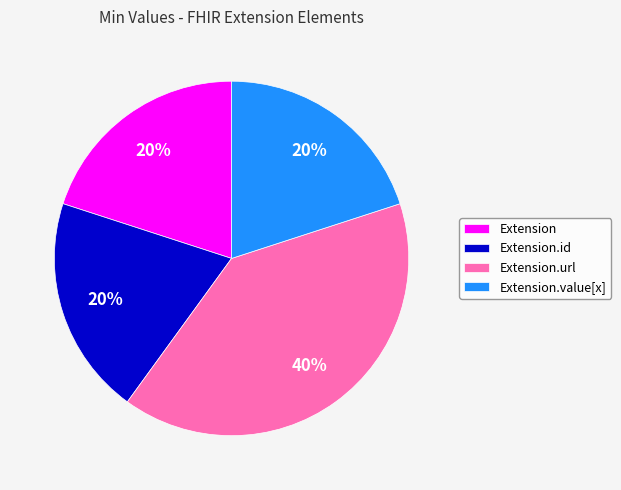

Does any single category account for the majority?

No